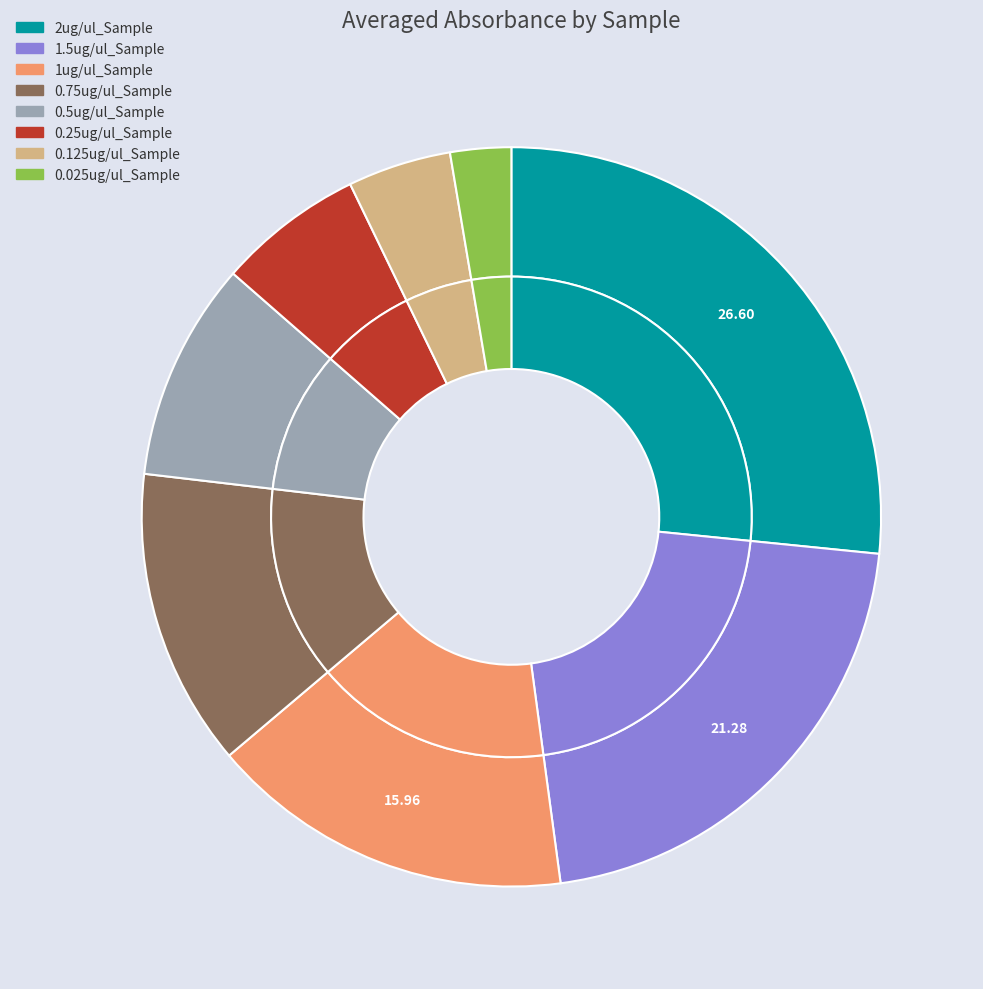

To the nearest percent, what percentage of the pie is 0.025ug/ul_Sample?

3%